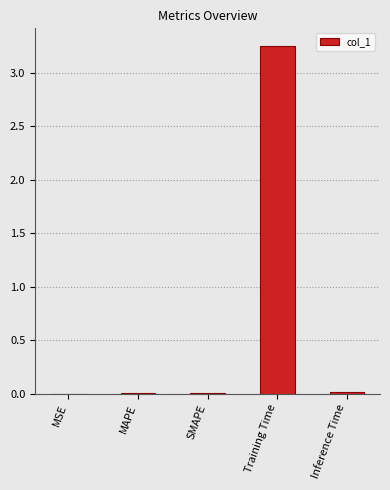

The chart shows a value of 0.0 at Inference Time. True or false?

True